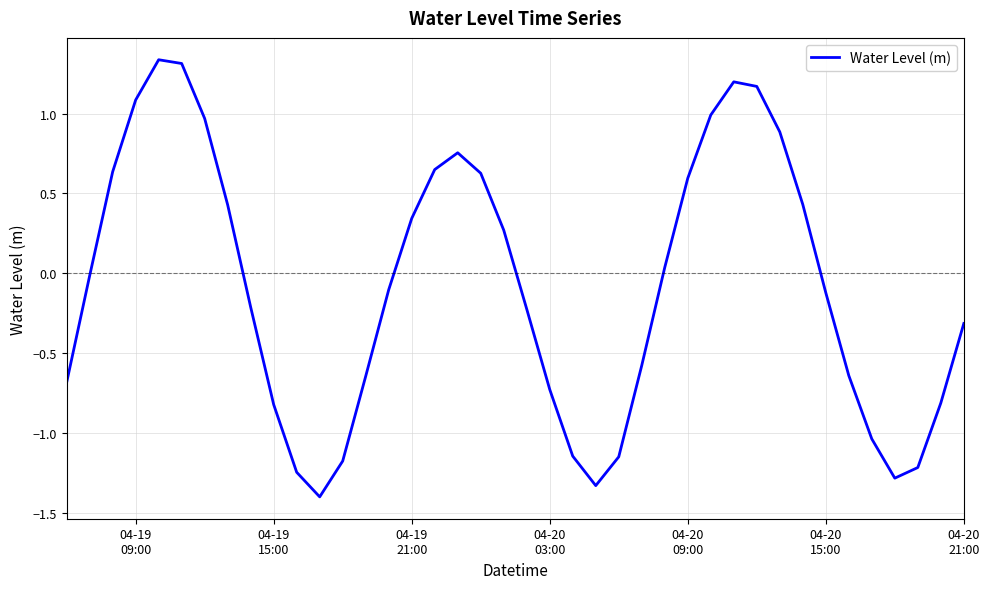

What is the minimum value shown in the chart?

-1.4